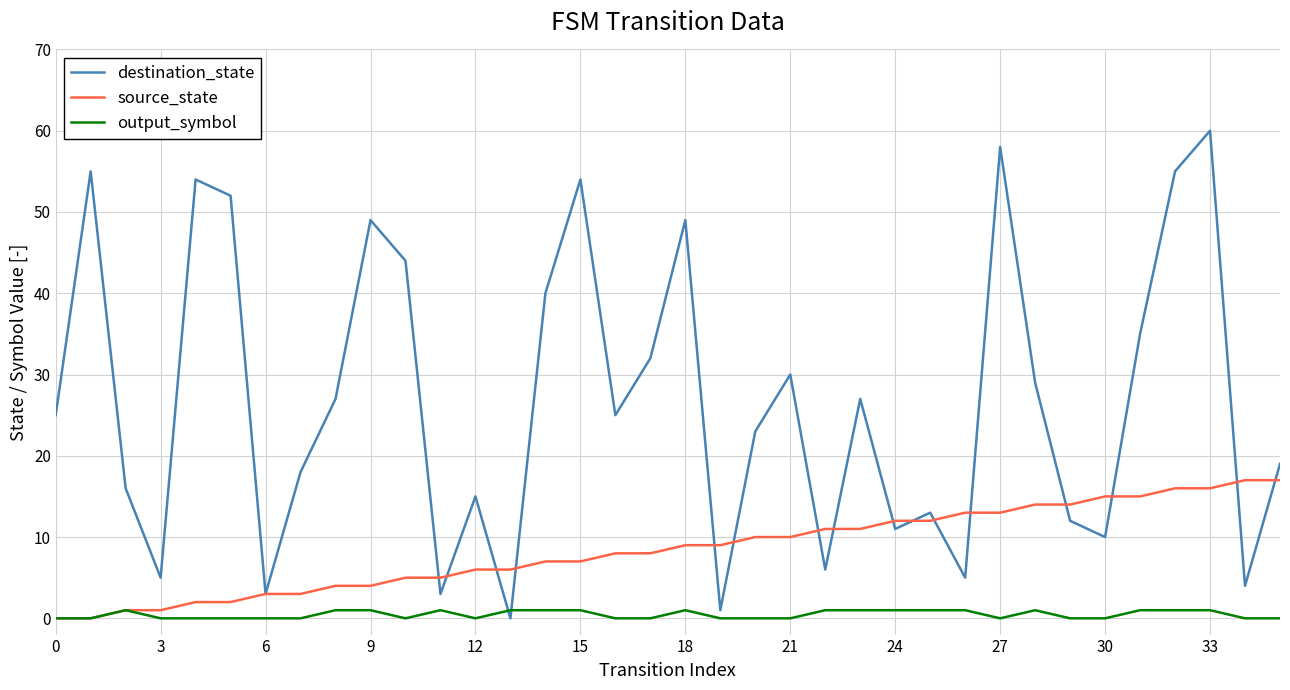

How many interior local valleys does the destination_state series have?

11